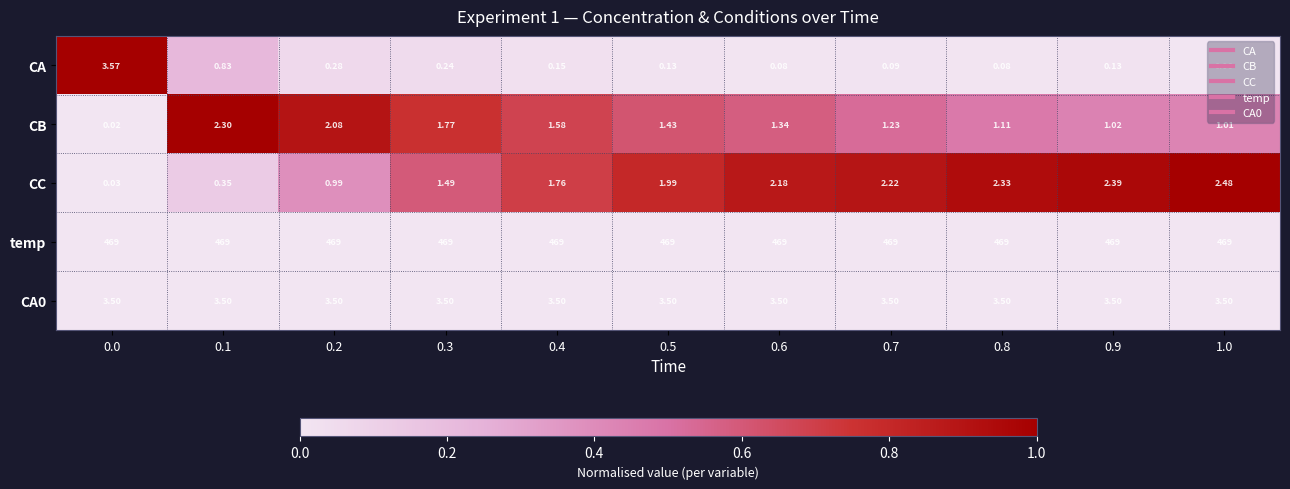

Which series has the widest spread of values?

CA